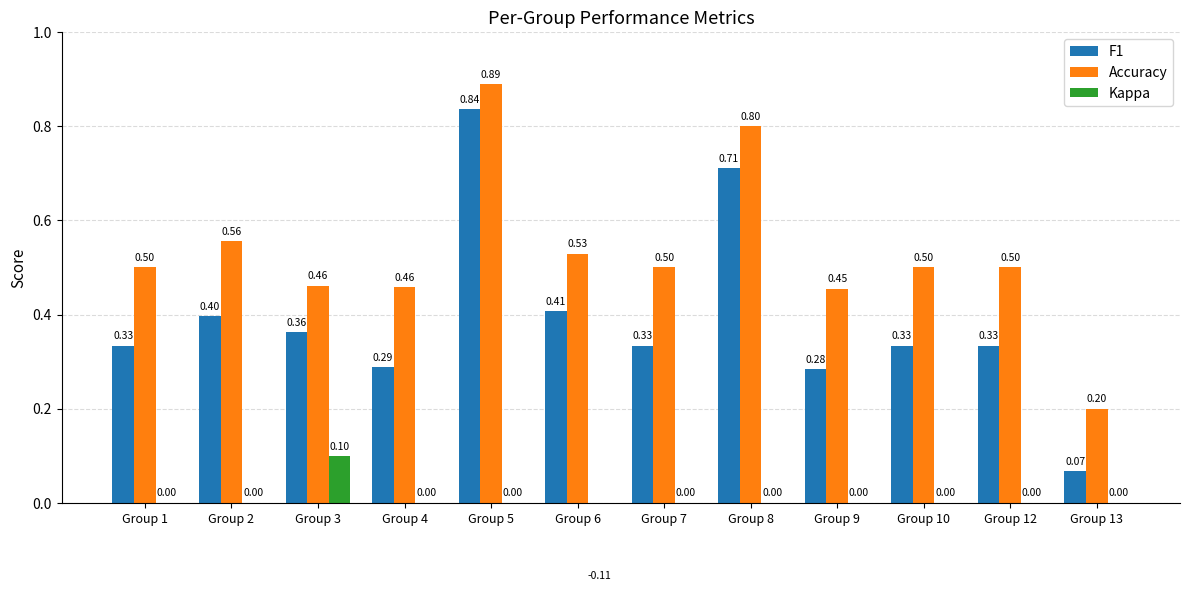

Which has a higher value, Group 6 or Group 8?

Group 8